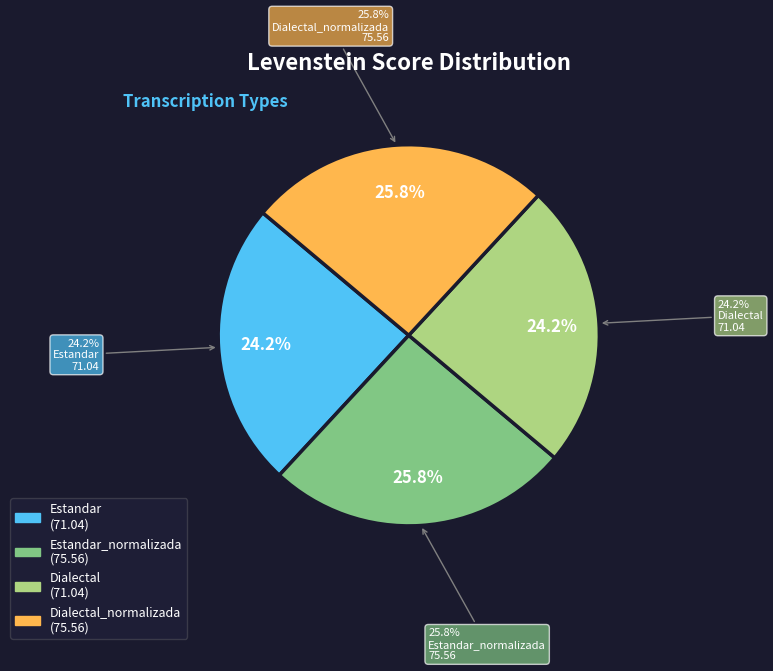

What percentage is the Dialectal_normalizada slice, to the nearest percent?

26%